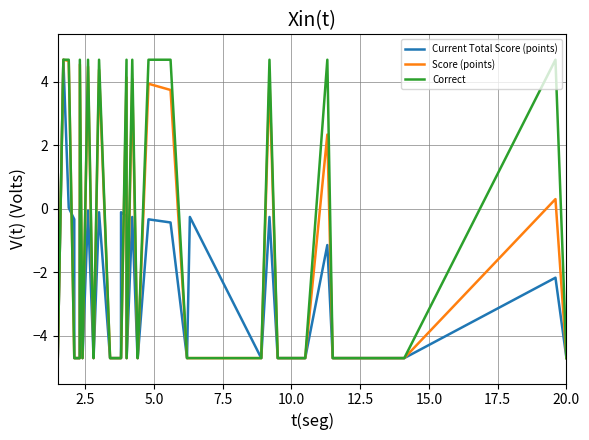

How many interior local peaks does the Score (points) series have?

10